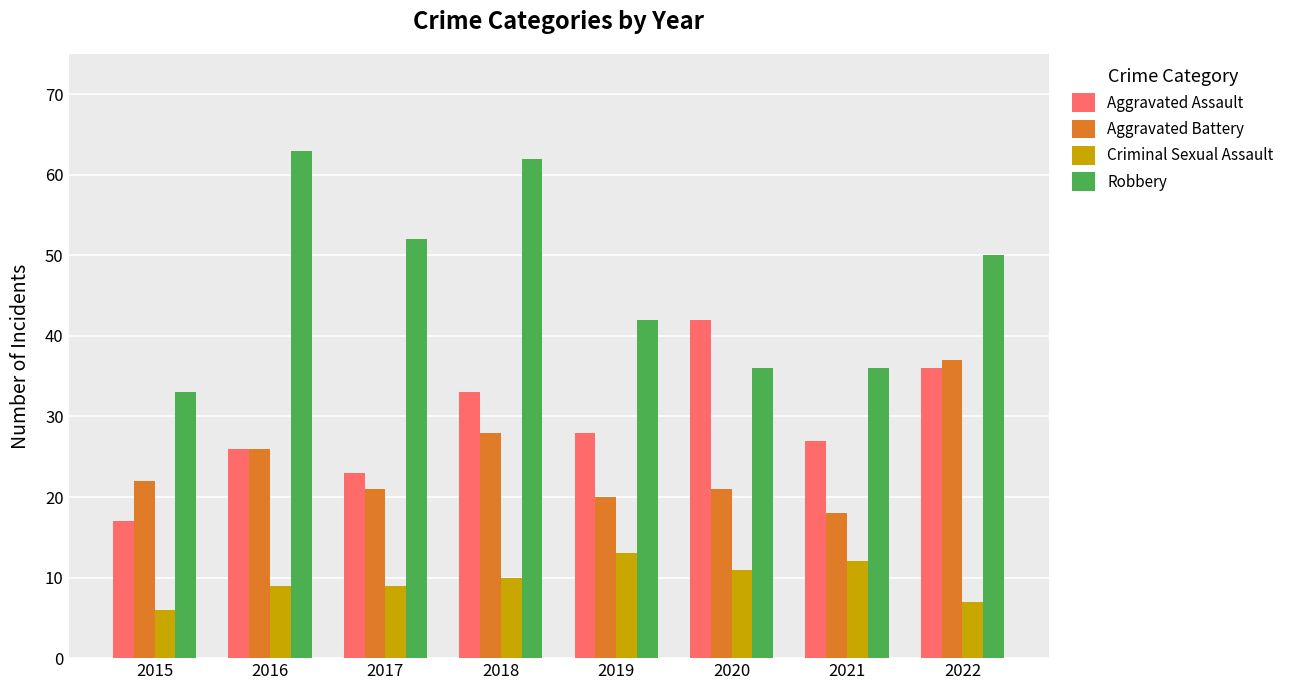

Count the number of categories in the chart.

8